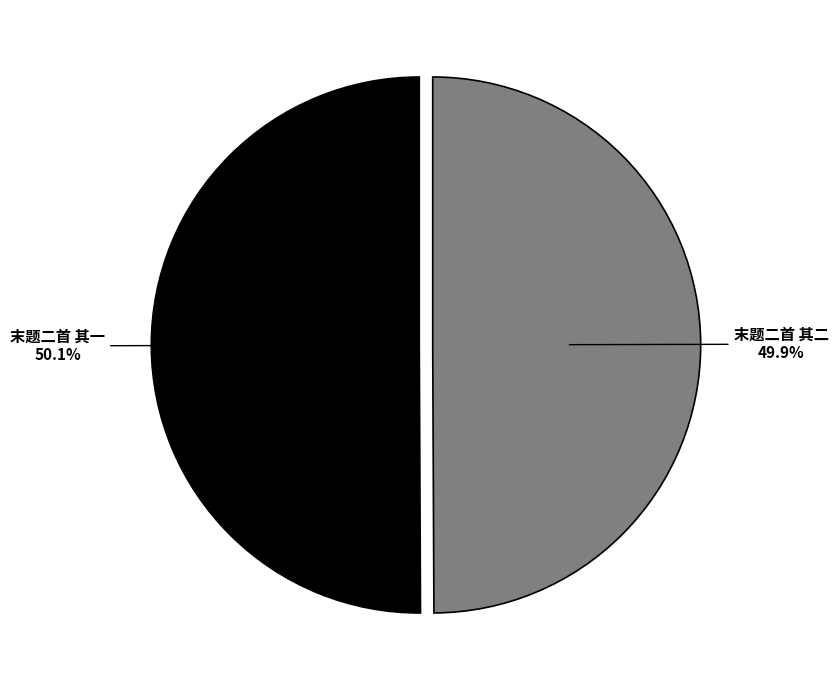

What is the ratio of the value at 末题二首 其二 to the value at 末题二首 其一?

1.0